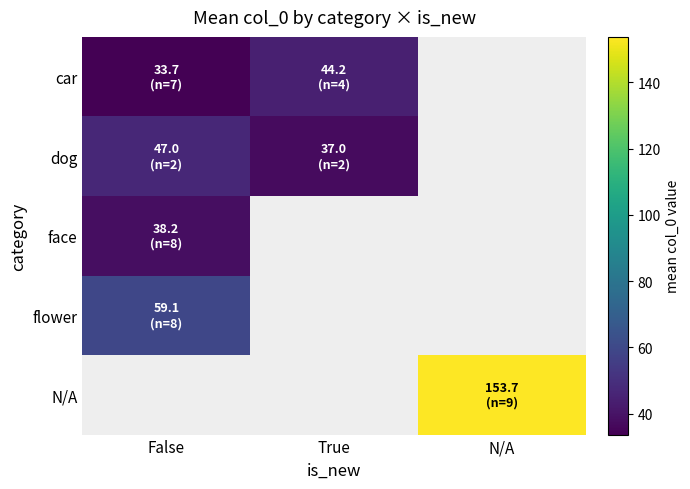

Is the value of N/A at N/A greater than the value of face at False?

Yes